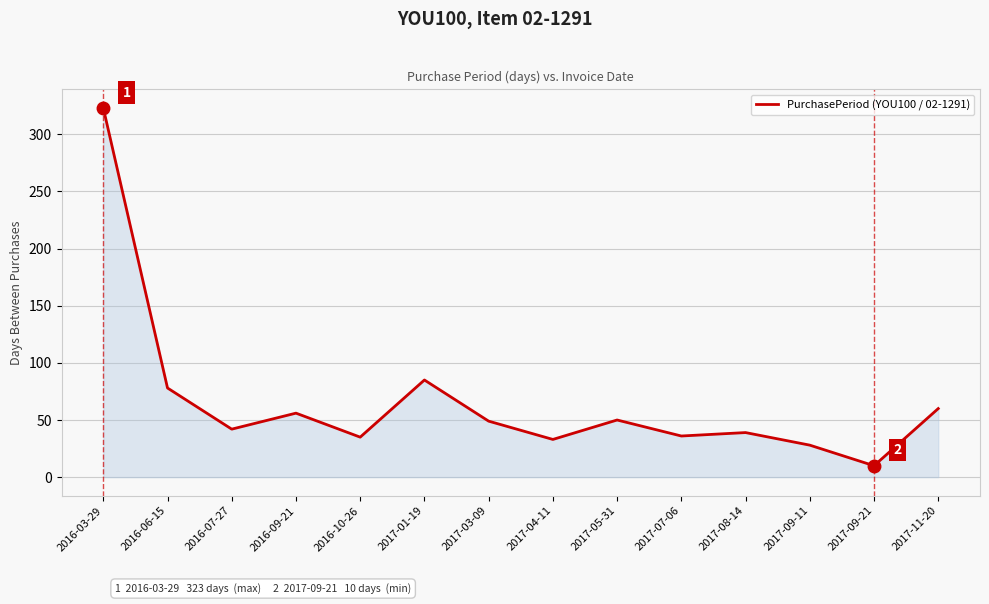

The chart shows a value of 10 at 2017-09-21. True or false?

True